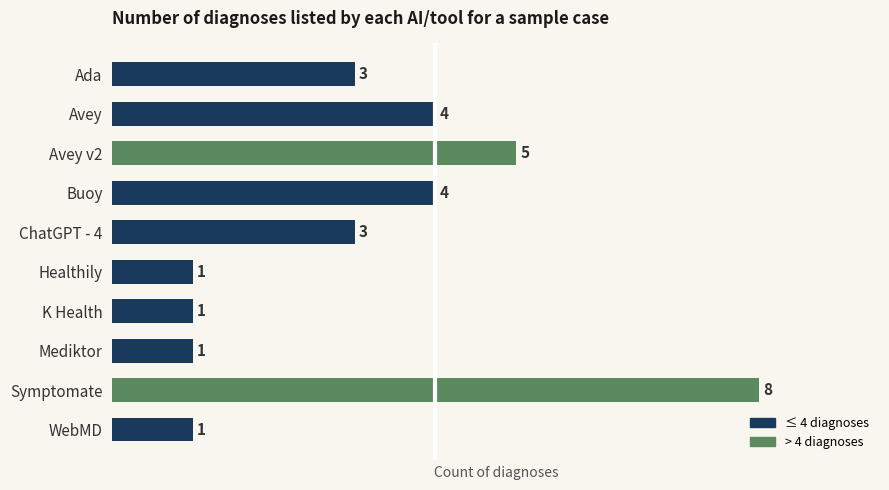

How many categories are shown in the chart?

10